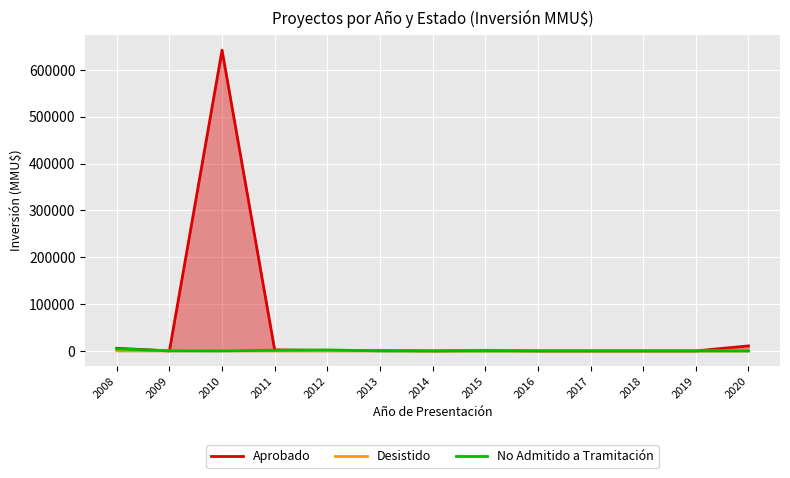

Reading left to right, extract all data points from this chart.

Aprobado: 2008=5630	2009=0	2010=642304	2011=2150	2012=706	2013=1200	2014=10	2015=1200	2016=0	2017=0	2018=0	2019=0	2020=10700
Desistido: 2008=270	2009=250	2010=300	2011=0	2012=0	2013=250	2014=0	2015=0	2016=0	2017=0	2018=0	2019=0	2020=0
No Admitido a Tramitación: 2008=4380	2009=272	2010=0	2011=1519	2012=2106	2013=0	2014=0	2015=0	2016=0	2017=0	2018=0	2019=0	2020=0